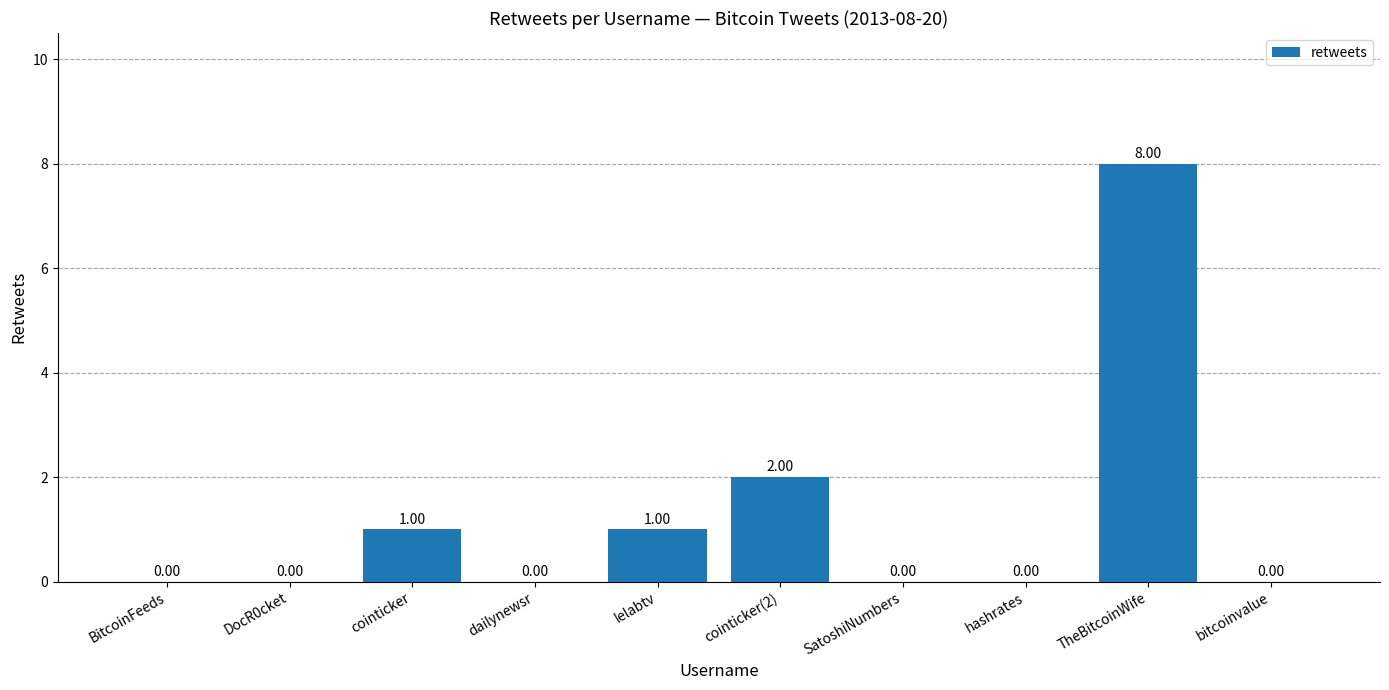

Reading left to right, what are all the values shown in this chart?

BitcoinFeeds=0	DocR0cket=0	cointicker=1	dailynewsr=0	lelabtv=1	cointicker(2)=2	SatoshiNumbers=0	hashrates=0	TheBitcoinWife=8	bitcoinvalue=0